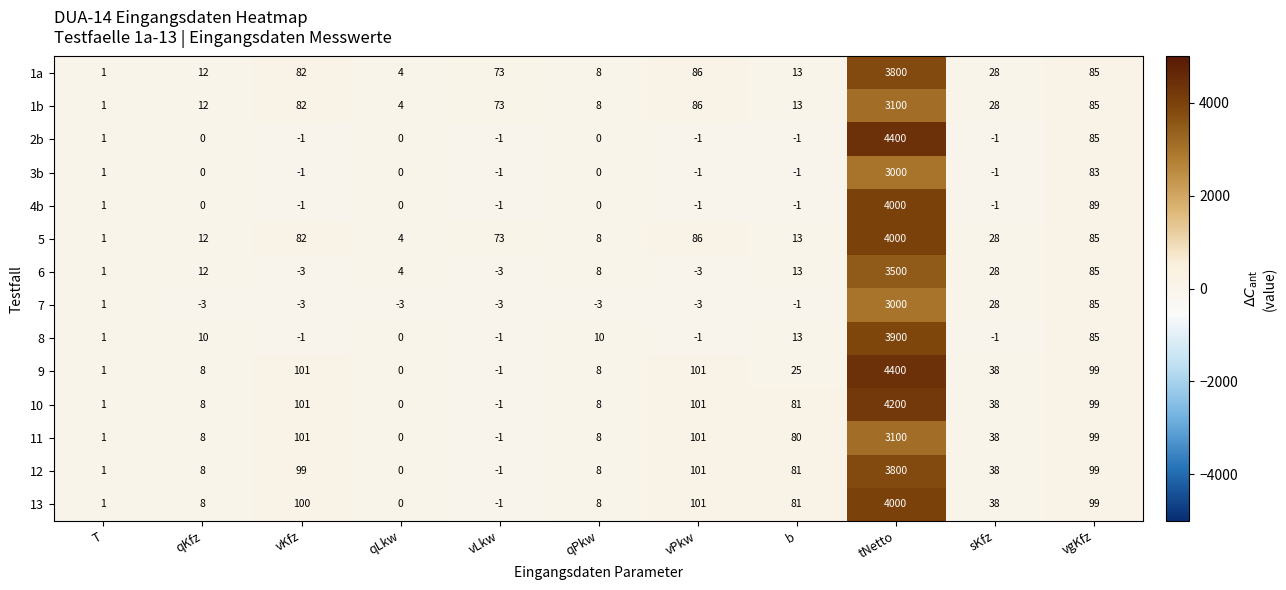

Which series has the largest total across all categories?

9